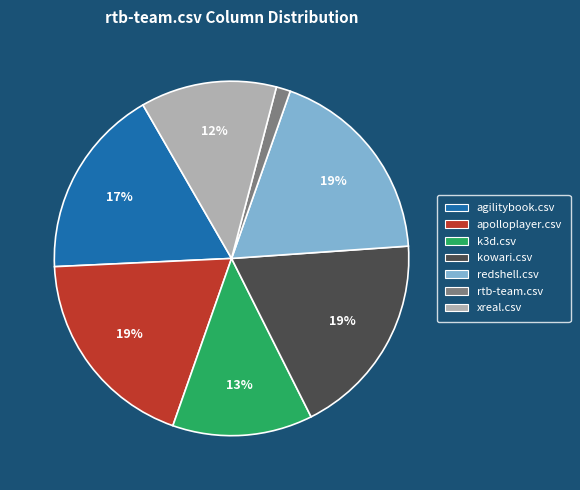

What percentage is the kowari.csv slice, to the nearest percent?

19%